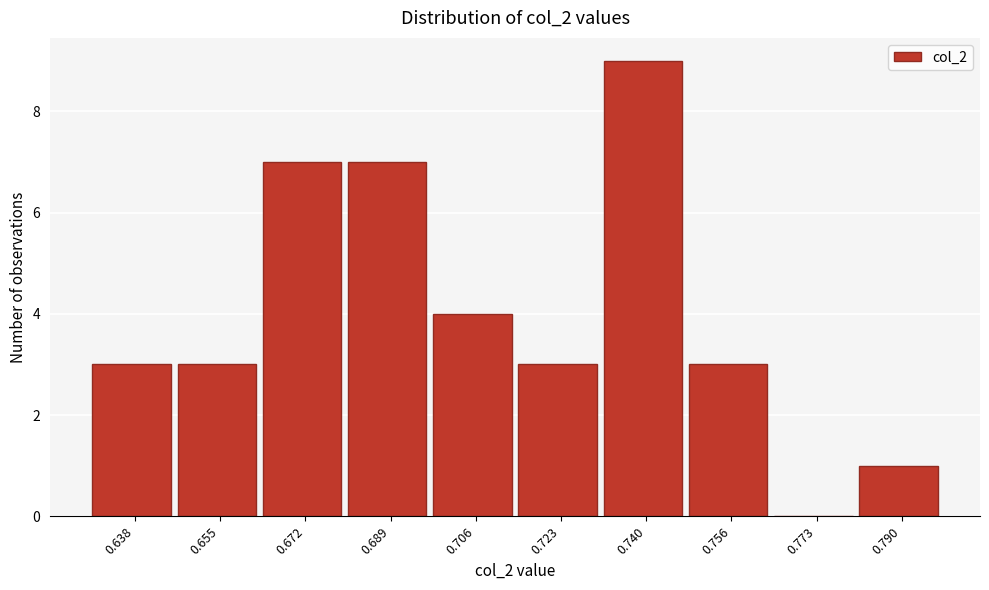

Reading left to right, extract all data points from this chart.

0.638=3	0.655=3	0.672=7	0.689=7	0.706=4	0.723=3	0.740=9	0.756=3	0.773=0	0.790=1